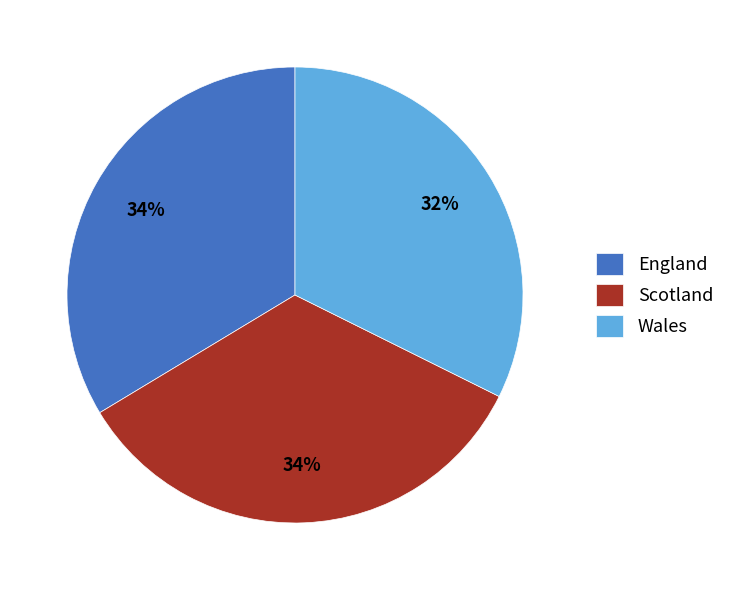

Is England the majority of the pie?

No